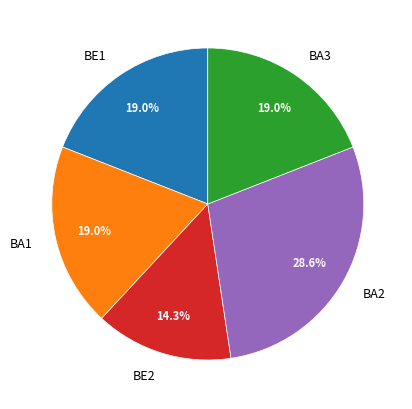

Which slice is the smallest?

BE2